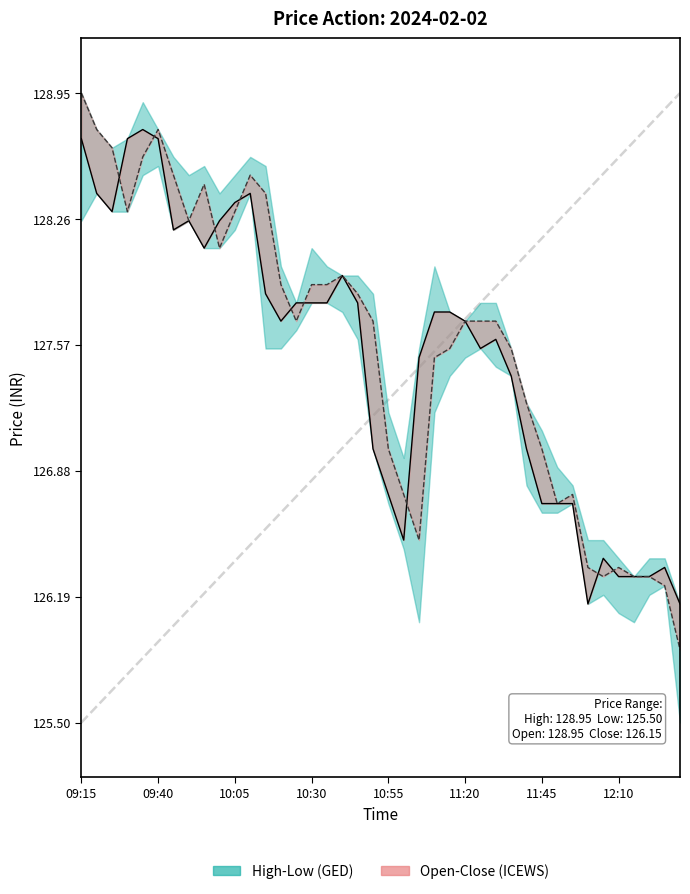

What is the value of the Open point at the 2nd from the left?

128.8